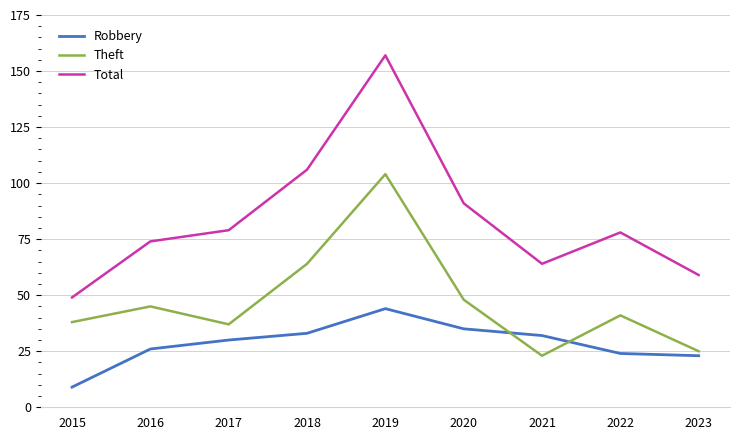

Rank the series at 2019 from highest to lowest value.

Total, Theft, Robbery